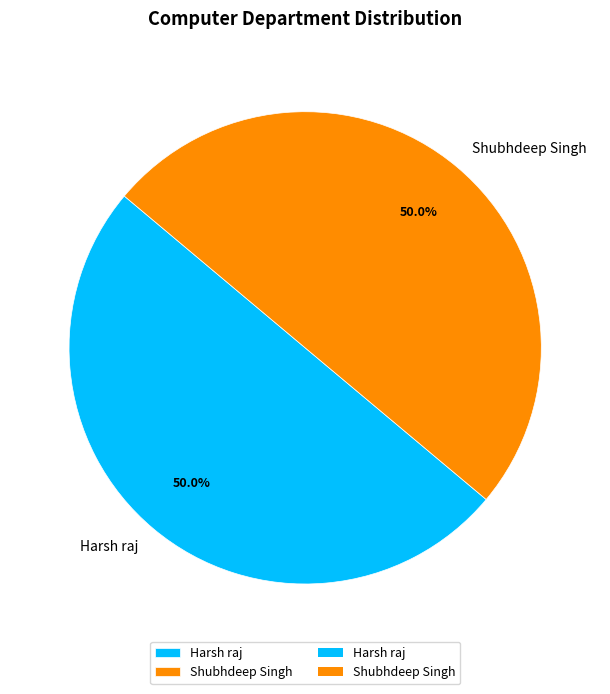

What is the ratio of the value at Harsh raj to the value at Shubhdeep Singh?

1.0